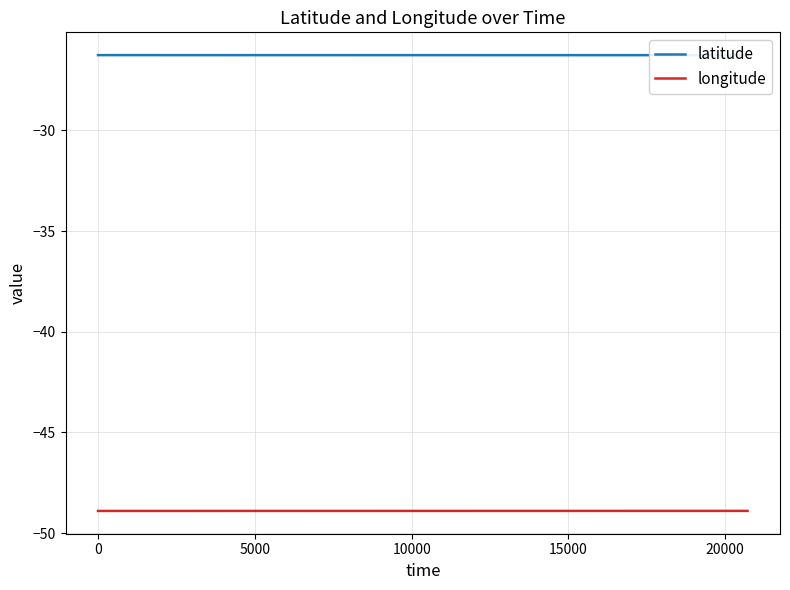

What is the maximum value for longitude?

-48.9